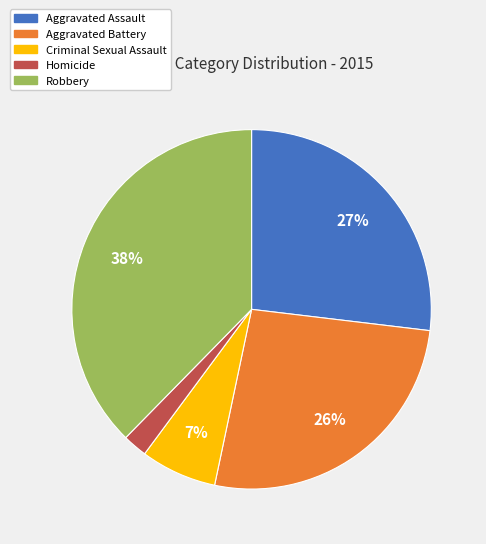

Is the sum of Aggravated Battery and Aggravated Assault greater than half?

Yes